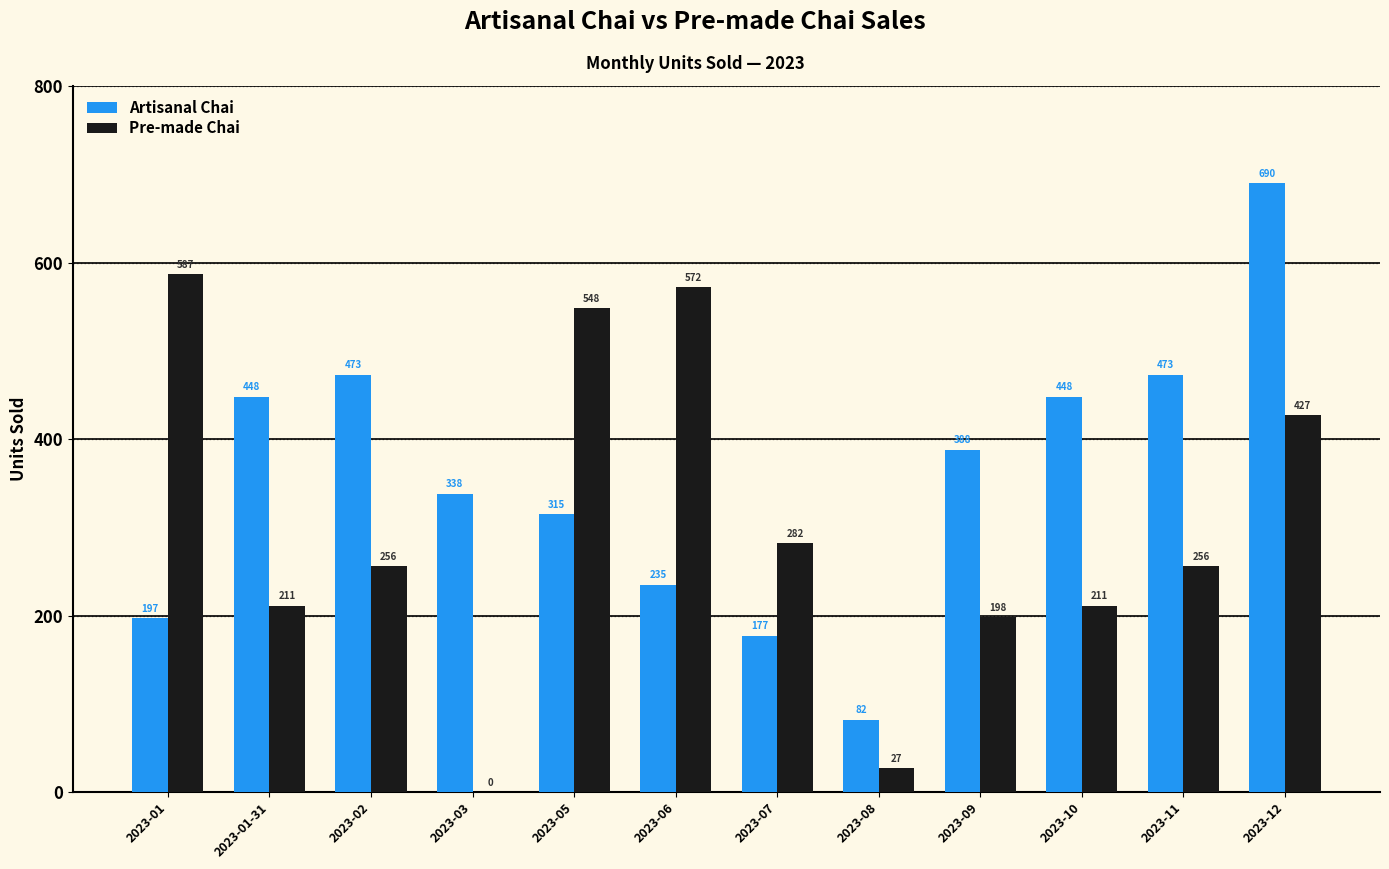

True or false: Artisanal Chai has a value of 388 at 2023-09.

True